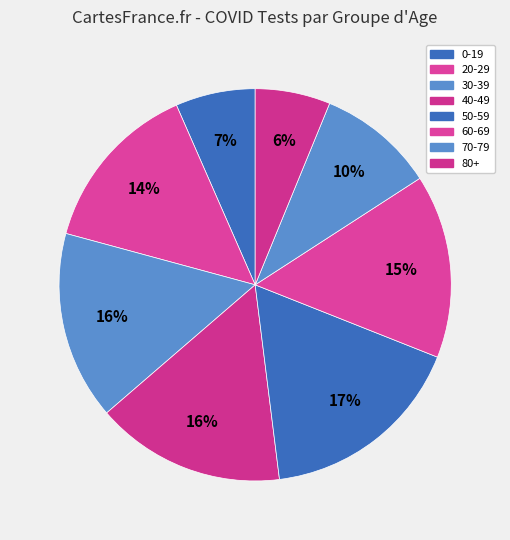

How many segments does this pie chart have?

8